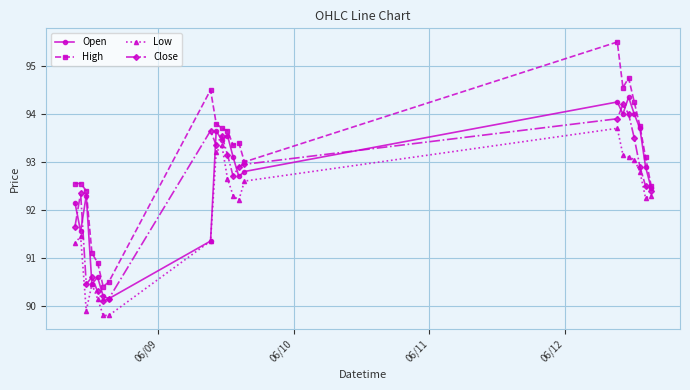

How many data points in Open are above 92?

15